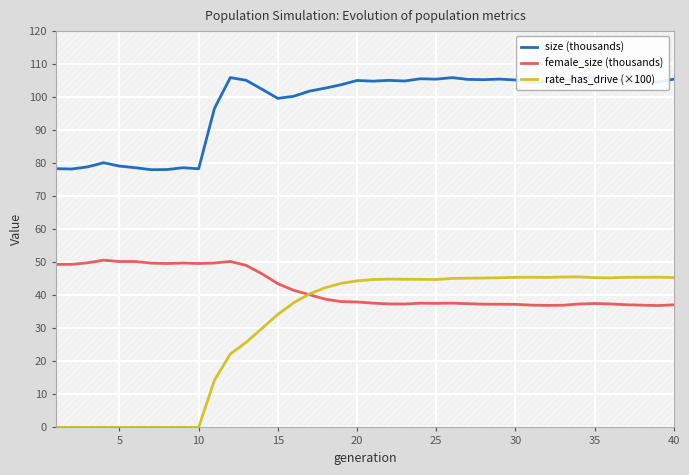

Is it true that female_size (thousands) equals 38.0 at 20?

True